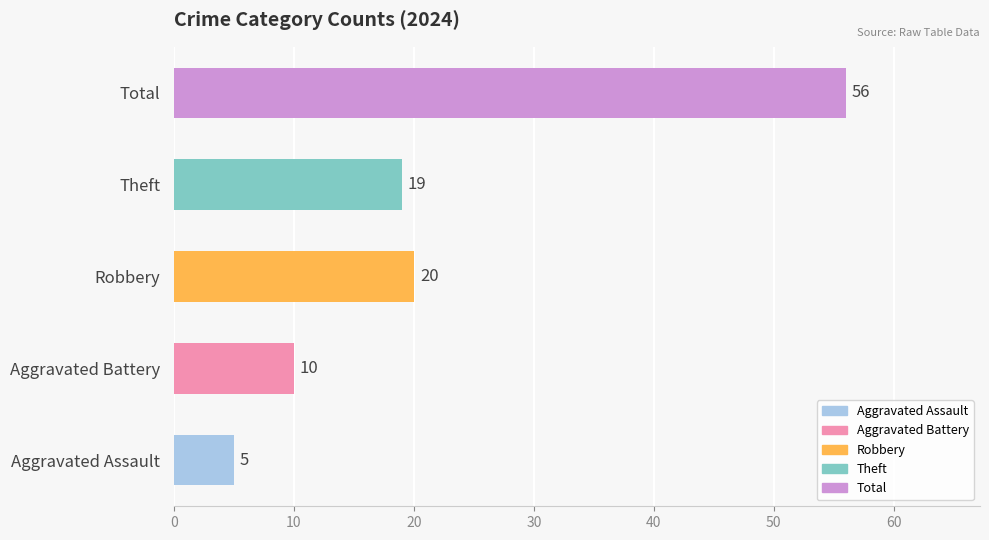

Reading top to bottom, extract all data points from this chart.

56	19	20	10	5